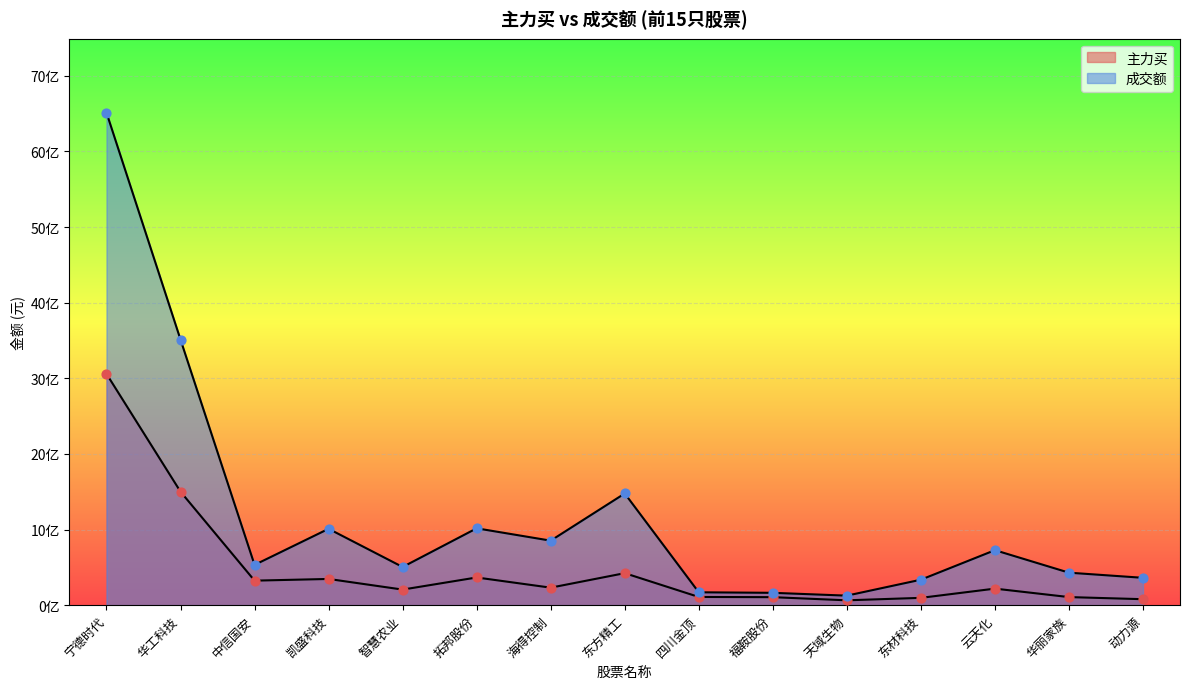

What are all the series names shown in the legend?

主力买, 成交额